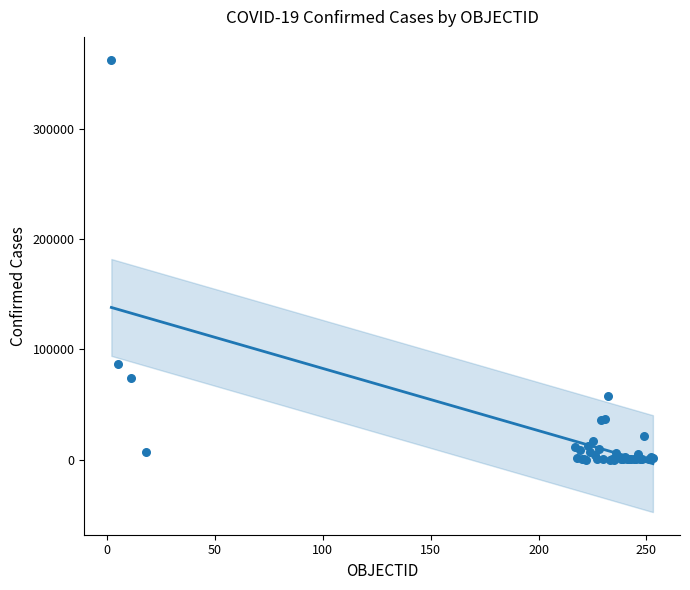

What Y value in the scatter plot is closest to 181614?

87040